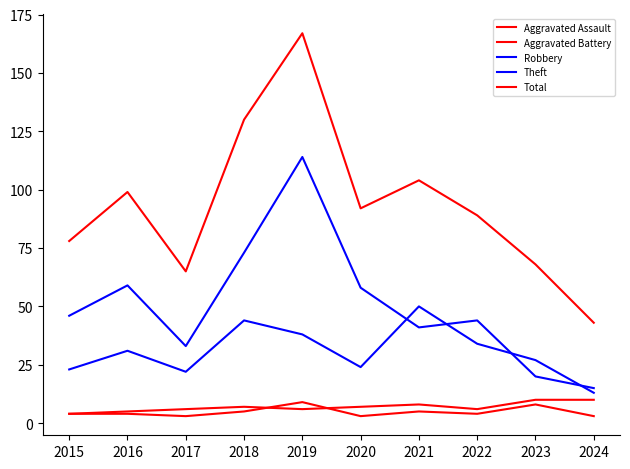

In Total, how many points are lower than both neighbors (excluding endpoints)?

2